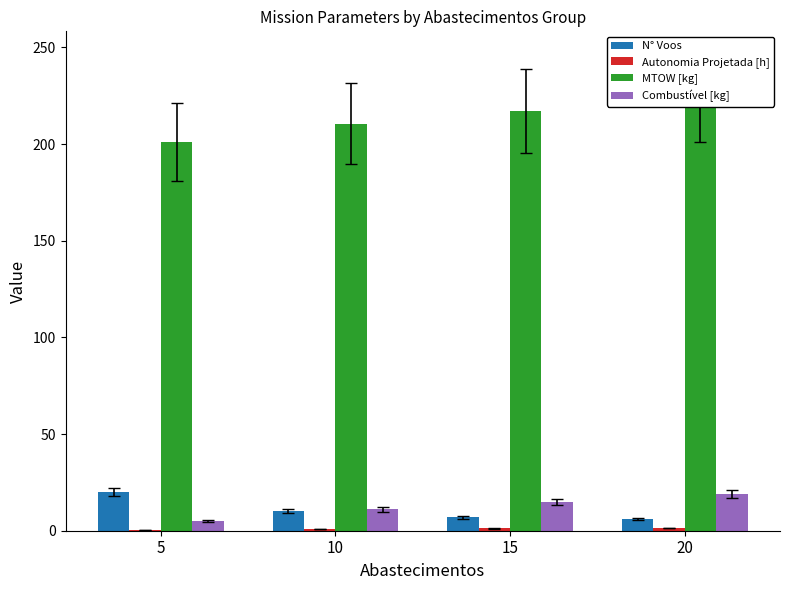

How many bars are there in each group?

4